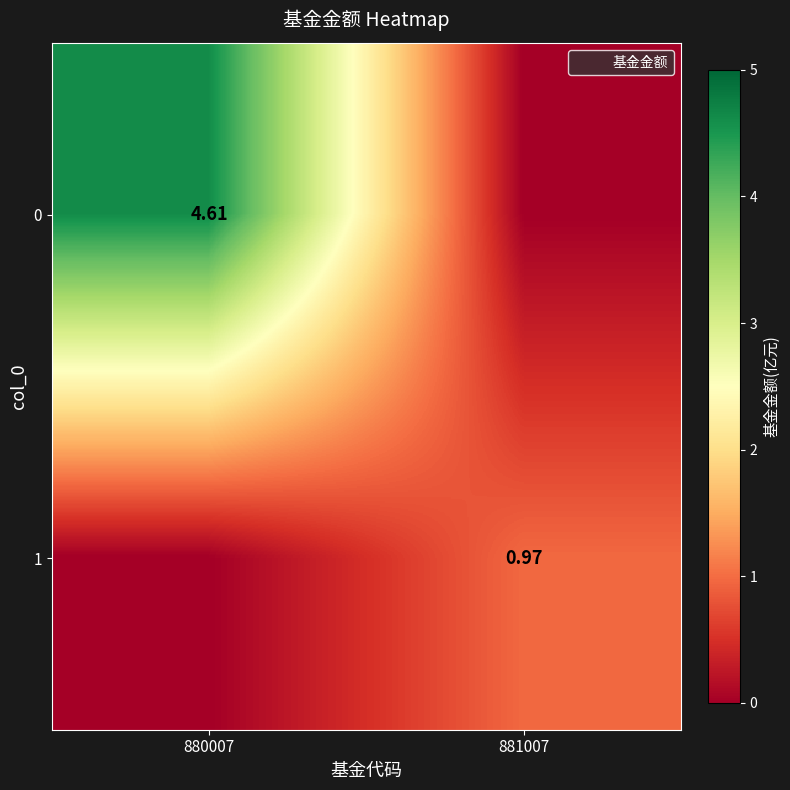

What is the sum of all 1 values?

1.0